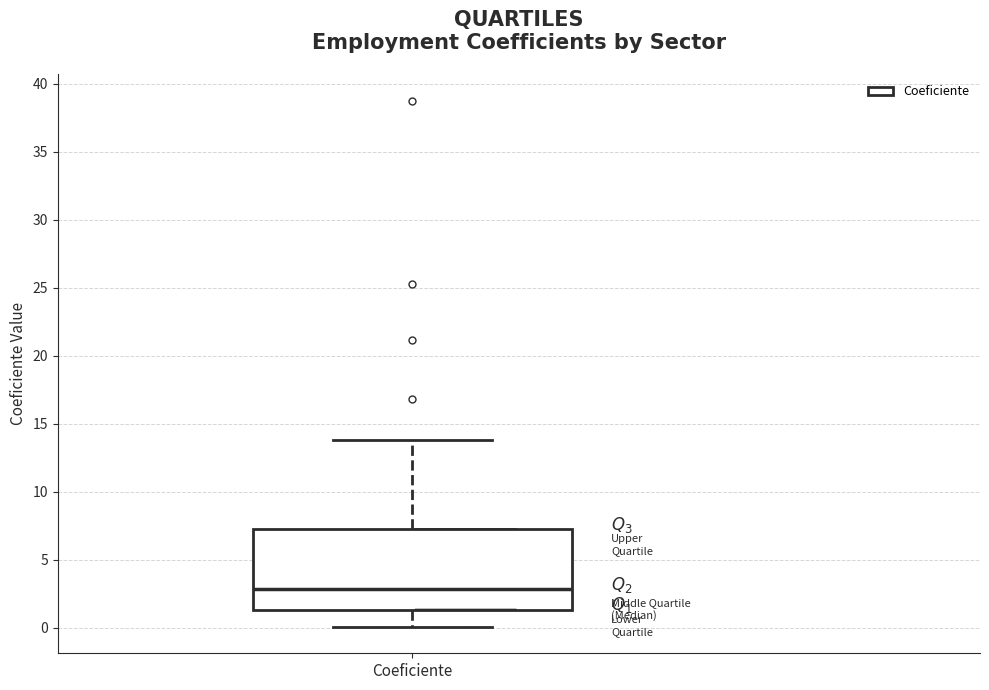

Read this box plot against the y-axis: the position of the median line, the range covered by the box, and the ends of both whiskers. The values are not printed on the chart, so give them approximately, as read against the axis.

median 3.0, box 1.5 to 7.5, whiskers 0.0 to 14.0